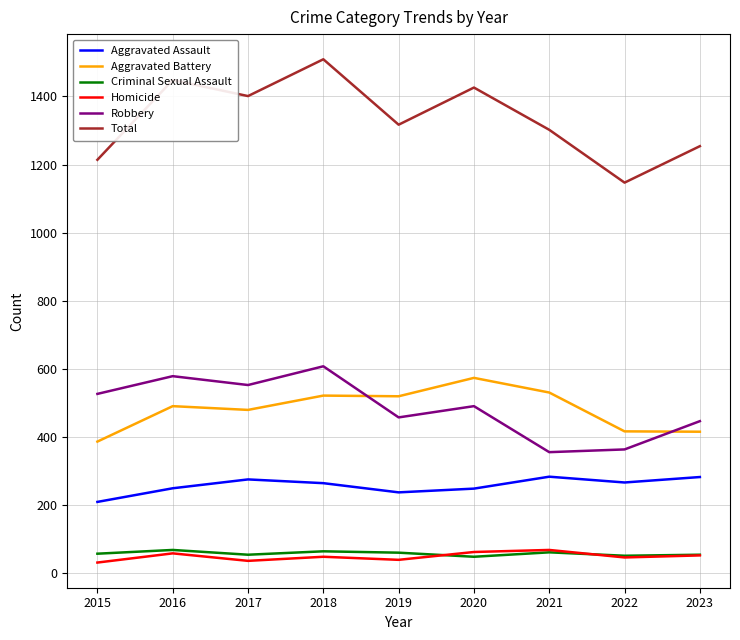

Is it true that Aggravated Battery equals 657 at 2022?

False